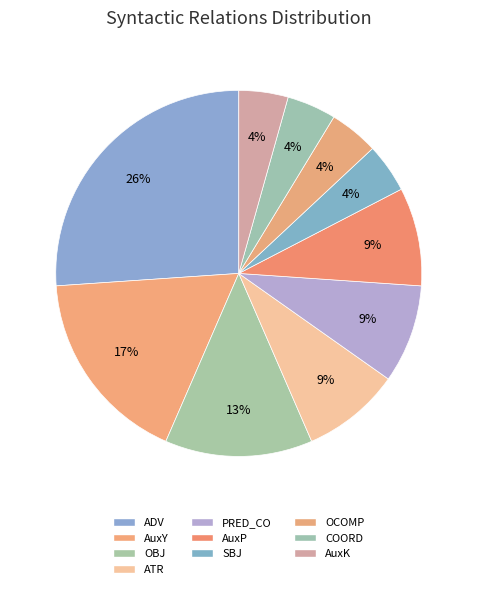

Is it true that ATR is 9% of the pie?

True